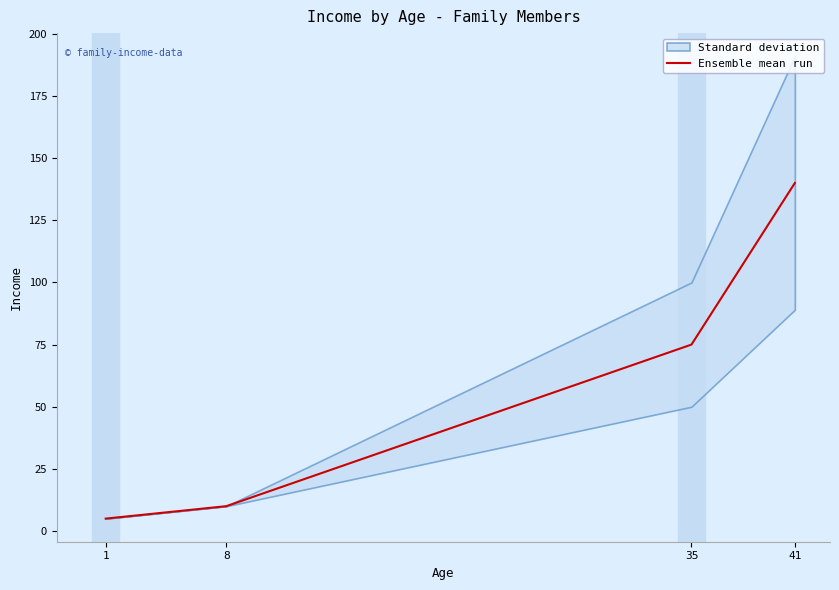

Approximately how many times larger is the value at 35 compared to 1?

15.0